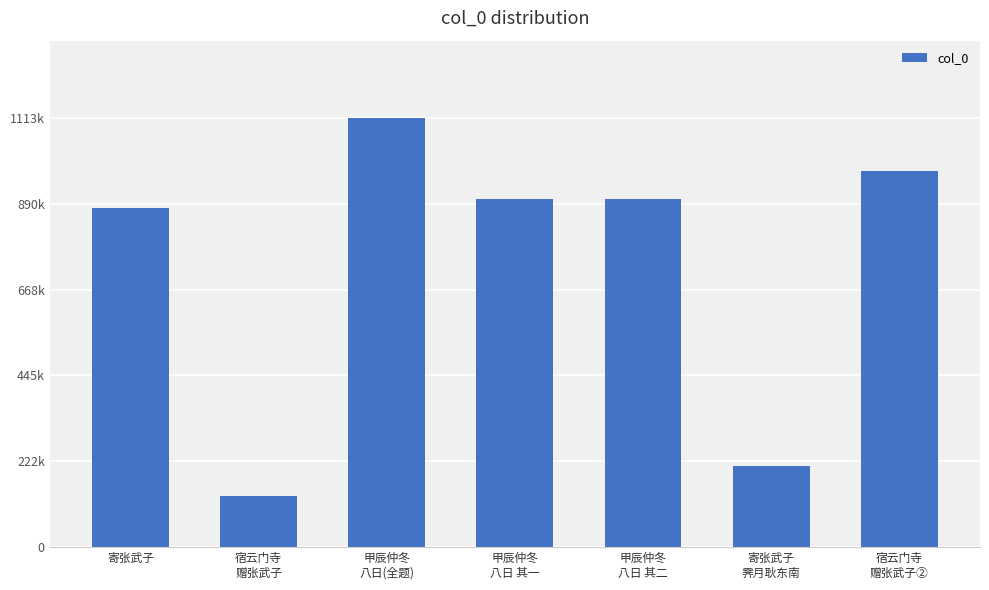

The chart shows a value of 1398759 at 宿云门寺
赠张武子②. True or false?

False